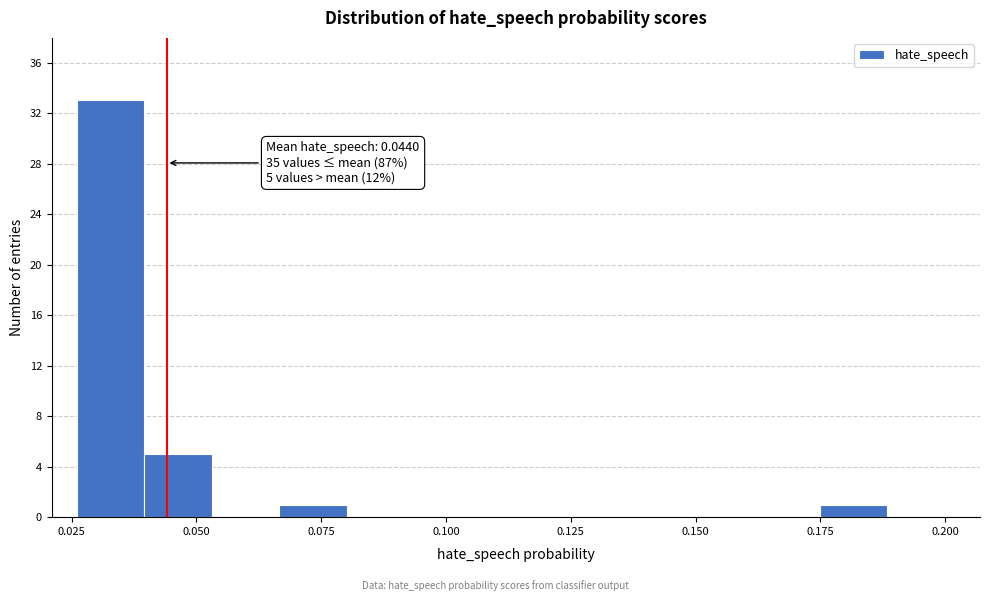

Read against the x-axis, roughly where is the centre of the tallest bar?

0.035